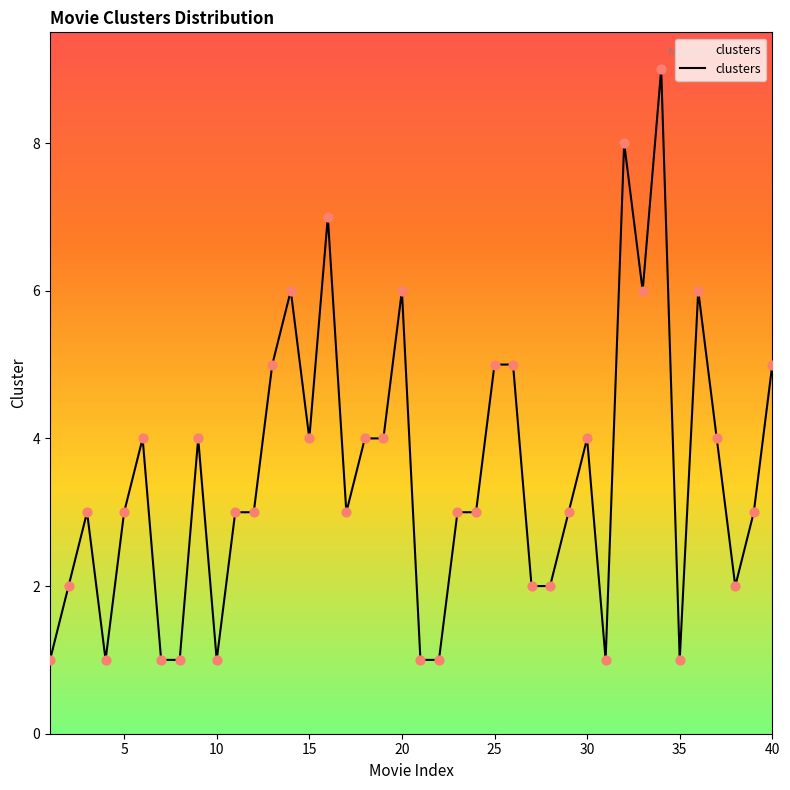

What is the difference between the maximum and minimum values?

8